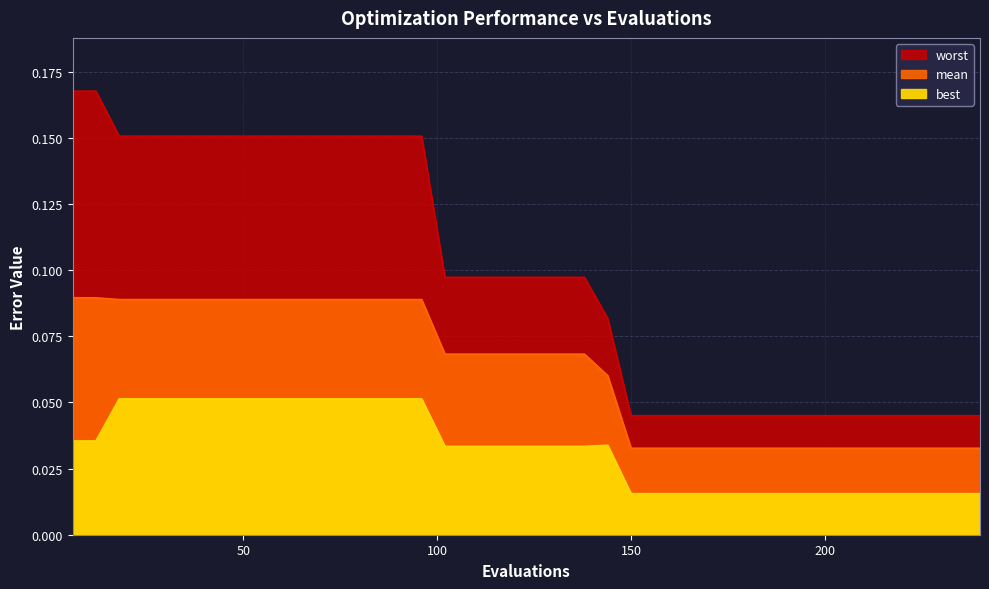

What is the total value across all series at 180?

0.1